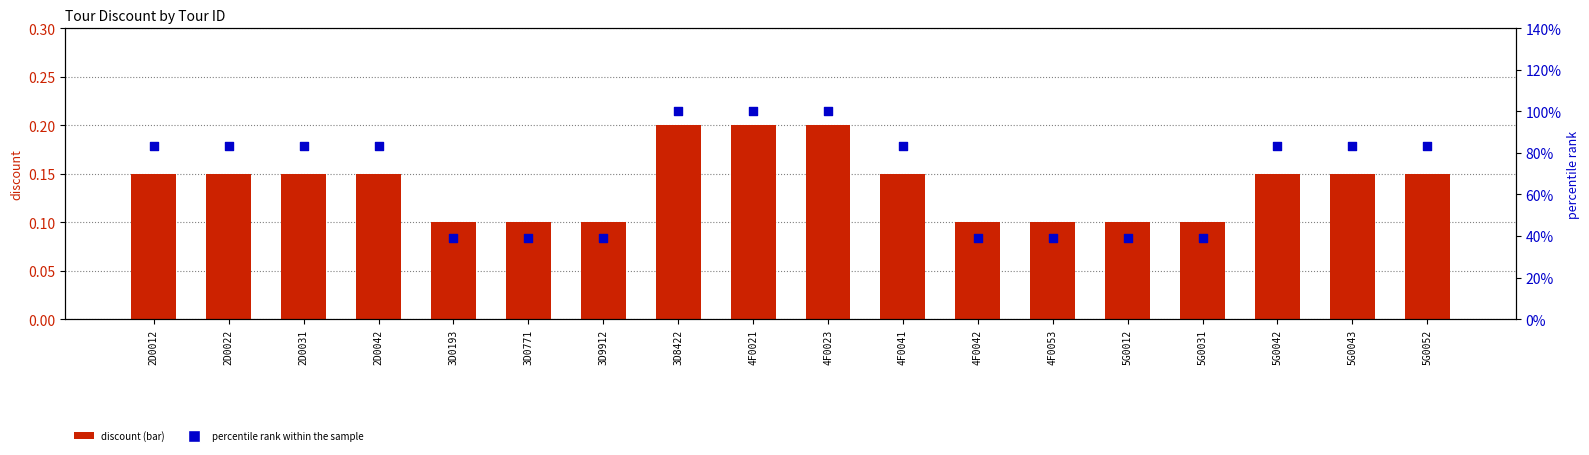

Which series has the largest total across all categories?

percentile rank within the sample